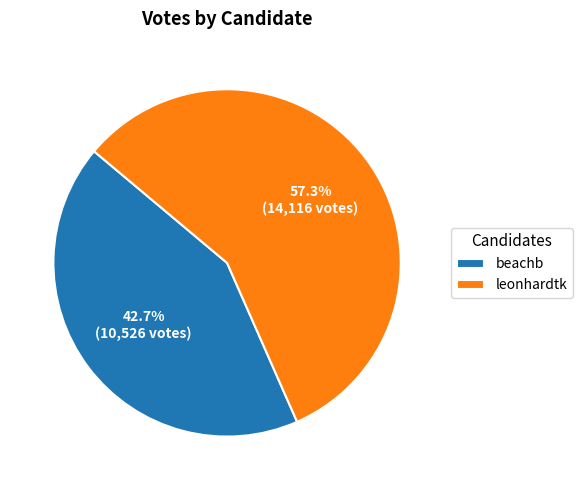

What percentage is the leonhardtk slice, to the nearest percent?

57%